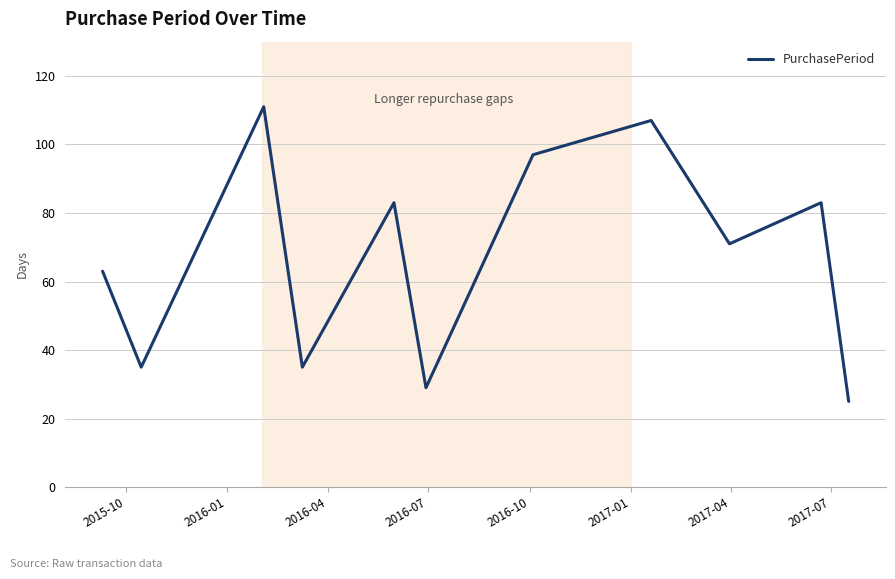

What is the smallest value displayed?

25